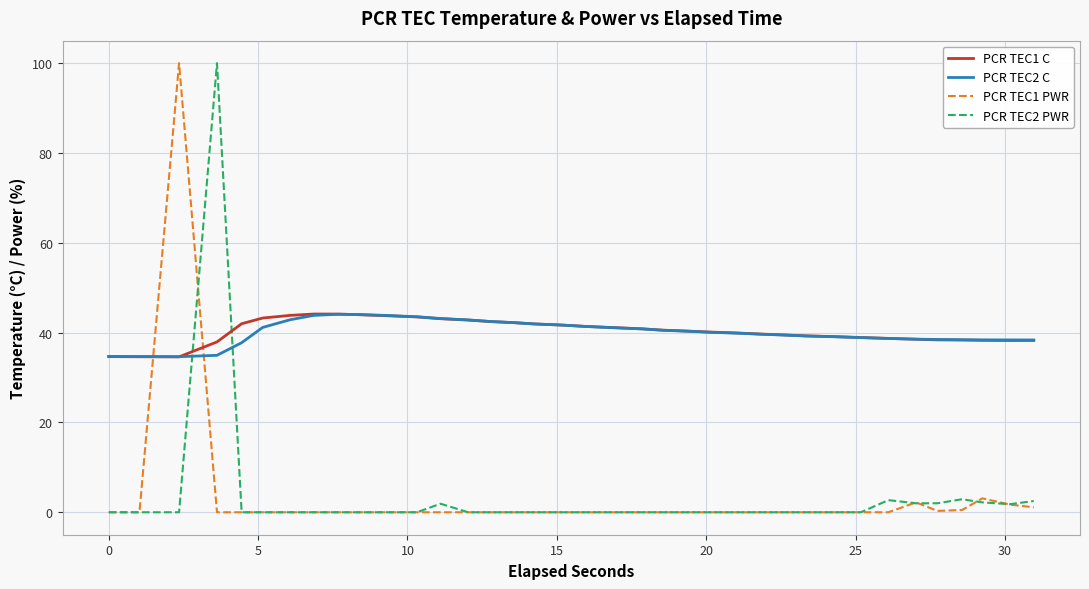

What is the maximum value shown in the chart?

100.0